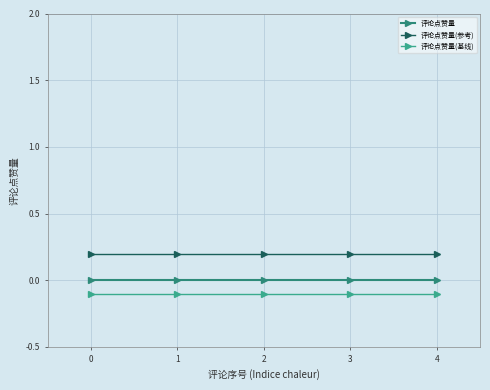

Rank the series by their average value, from highest to lowest.

评论点赞量(参考), 评论点赞量, 评论点赞量(基线)